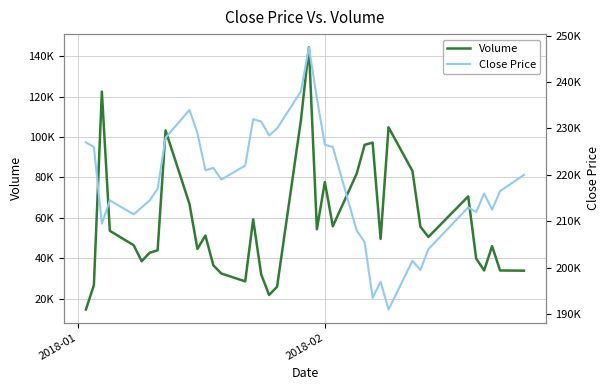

Is this an area chart (filled region under the line)?

No